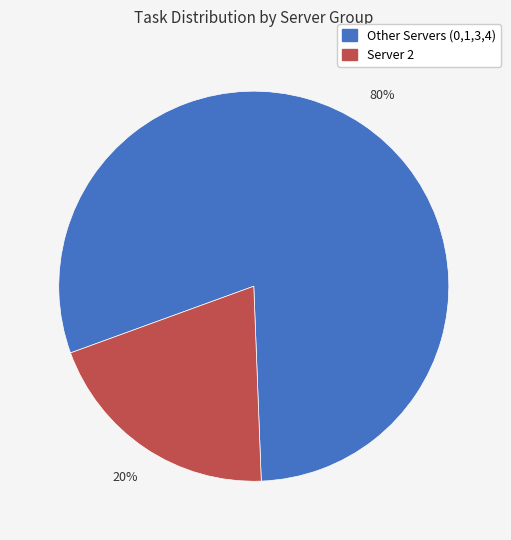

To the nearest percent, what is the average slice percentage?

50%